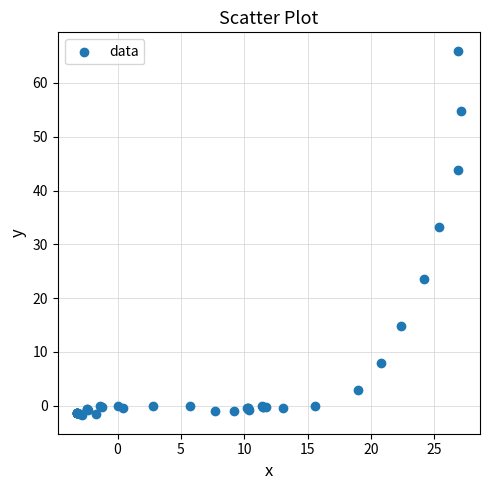

What Y value in the scatter plot is closest to 32?

33.2